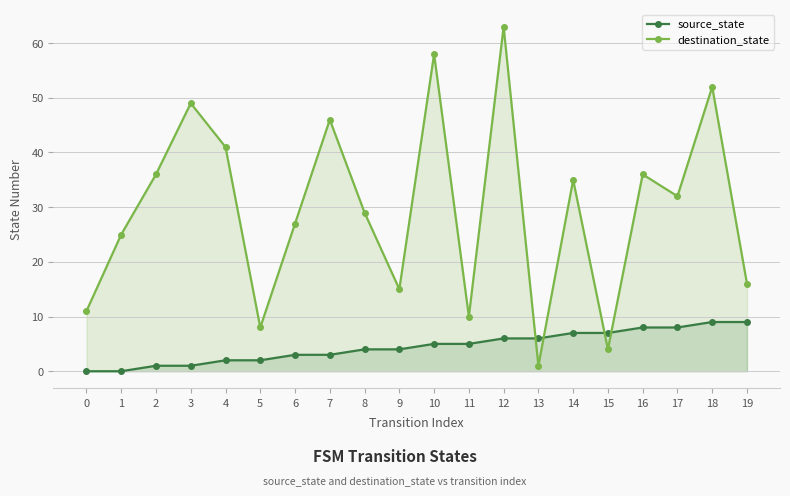

Reading left to right, list all the values displayed in this chart.

source_state: 0=0	1=0	2=1	3=1	4=2	5=2	6=3	7=3	8=4	9=4	10=5	11=5	12=6	13=6	14=7	15=7	16=8	17=8	18=9	19=9
destination_state: 0=11	1=25	2=36	3=49	4=41	5=8	6=27	7=46	8=29	9=15	10=58	11=10	12=63	13=1	14=35	15=4	16=36	17=32	18=52	19=16